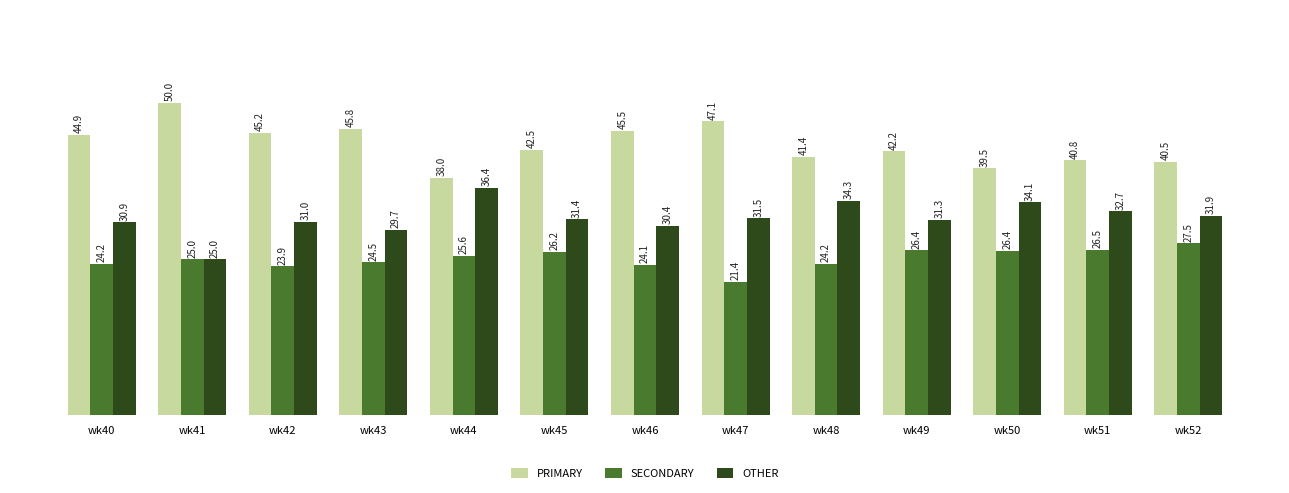

What is the difference between the highest and lowest values at wk46?

21.4